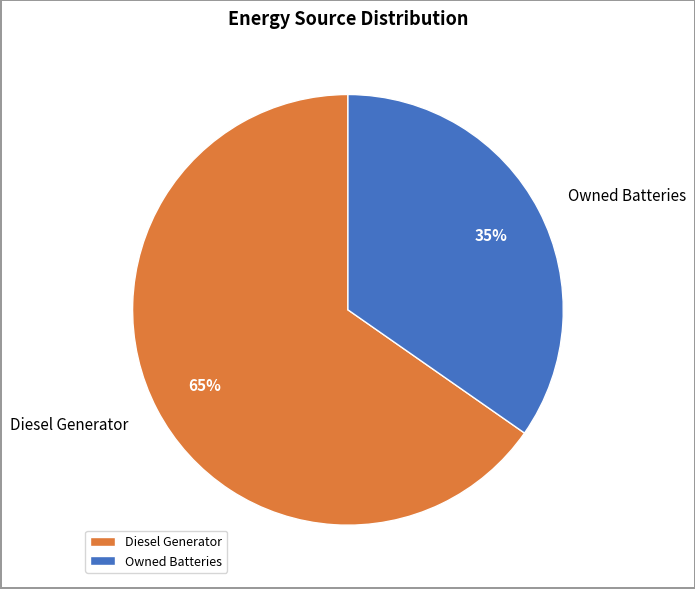

Do Diesel Generator and Owned Batteries together represent more than half of the pie?

Yes